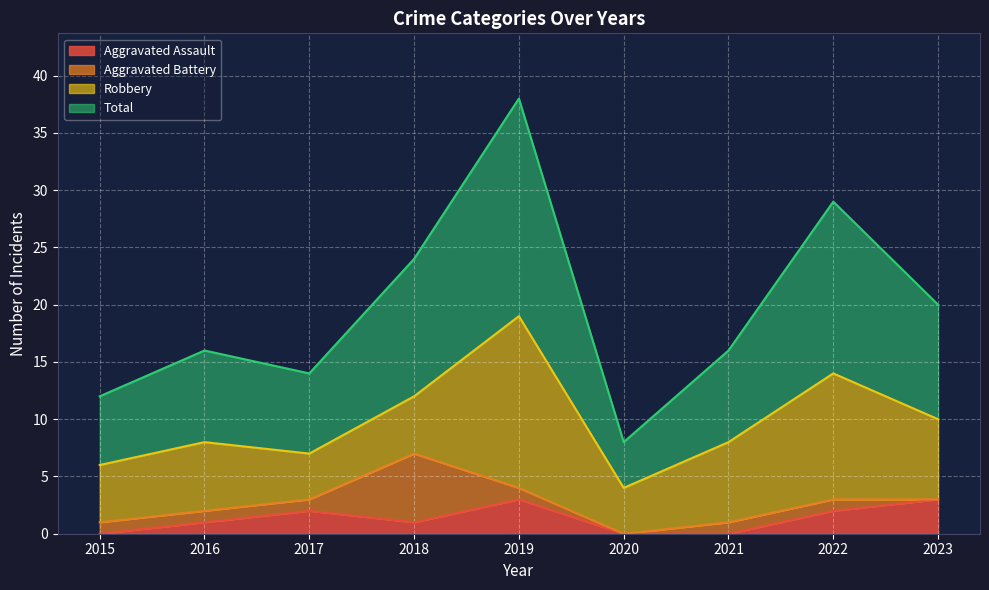

The value of Aggravated Assault at 2021 is -2. True or false?

False